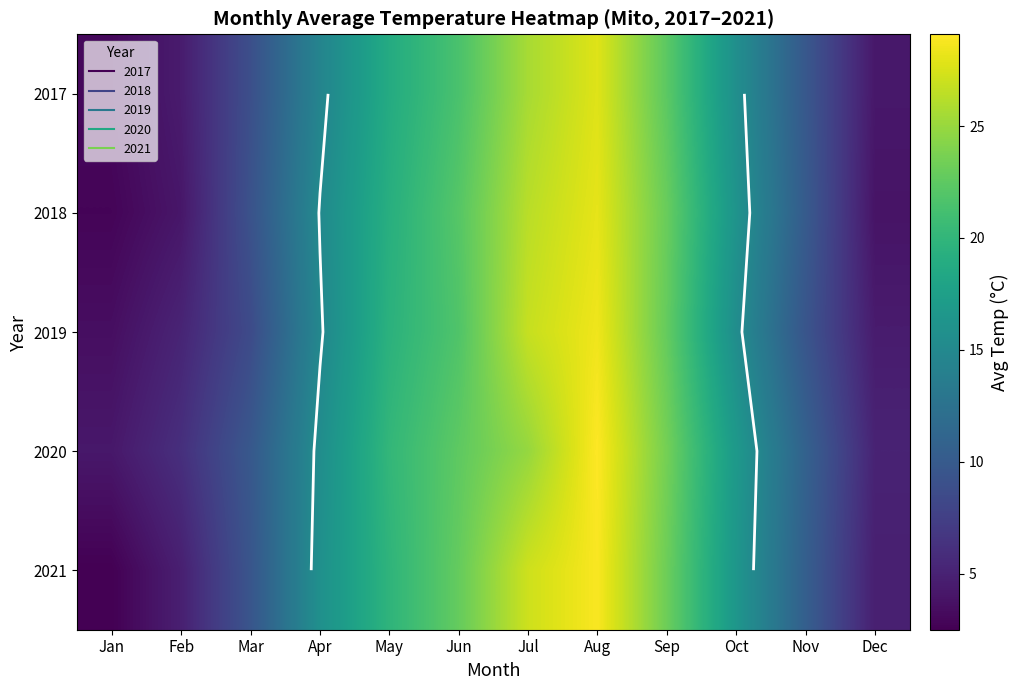

List the labels in order of 2020 value, smallest first.

Jan, Dec, Feb, Mar, Nov, Apr, Oct, May, Jun, Sep, Jul, Aug